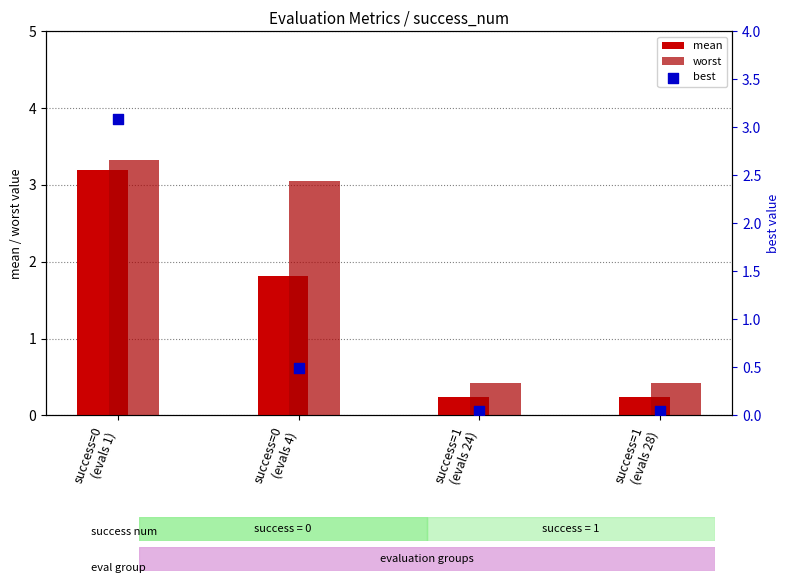

At which category is the sum across all series the highest?

success=0
(evals 1)